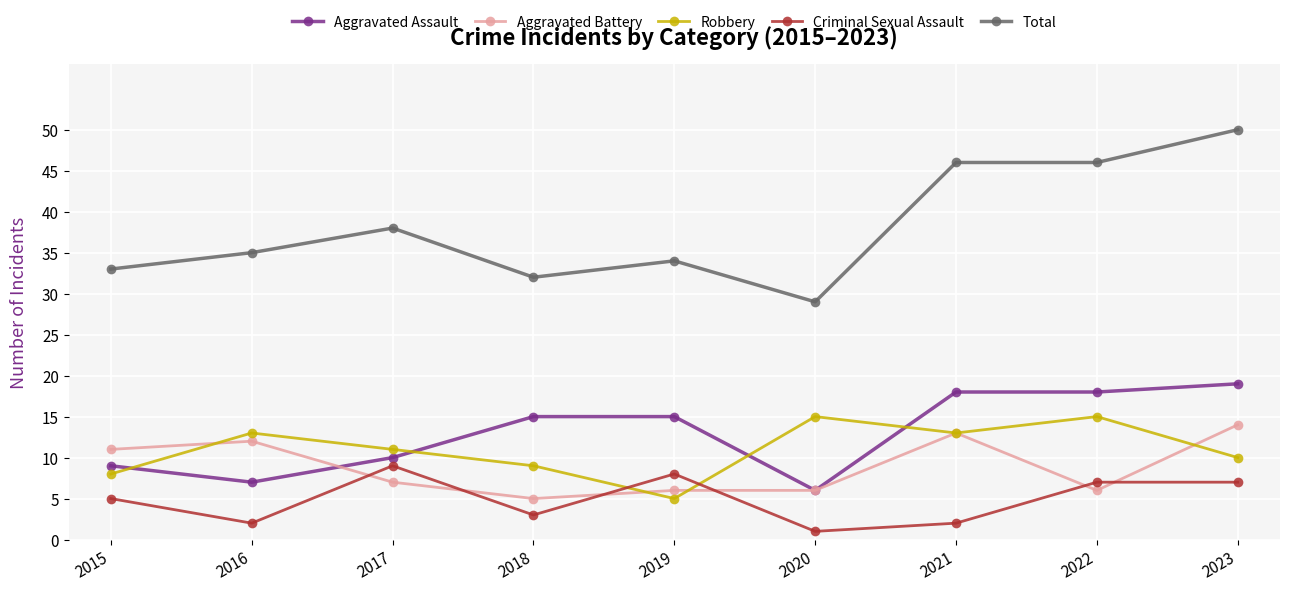

What are all the series names shown in the legend?

Aggravated Assault, Aggravated Battery, Robbery, Criminal Sexual Assault, Total